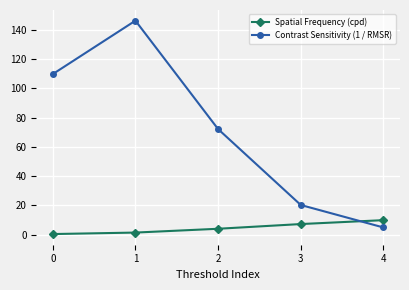

Is the value of Spatial Frequency (cpd) at 0 greater than the value of Contrast Sensitivity (1 / RMSR) at 0?

No